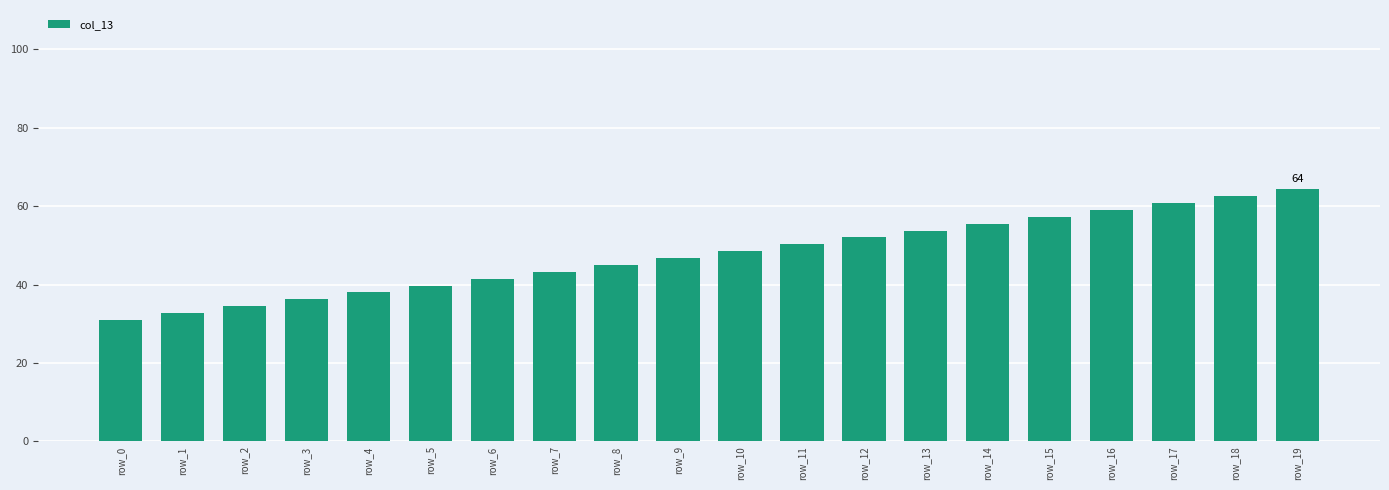

List the labels in order of value, smallest first.

row_0, row_1, row_2, row_3, row_4, row_5, row_6, row_7, row_8, row_9, row_10, row_11, row_12, row_13, row_14, row_15, row_16, row_17, row_18, row_19